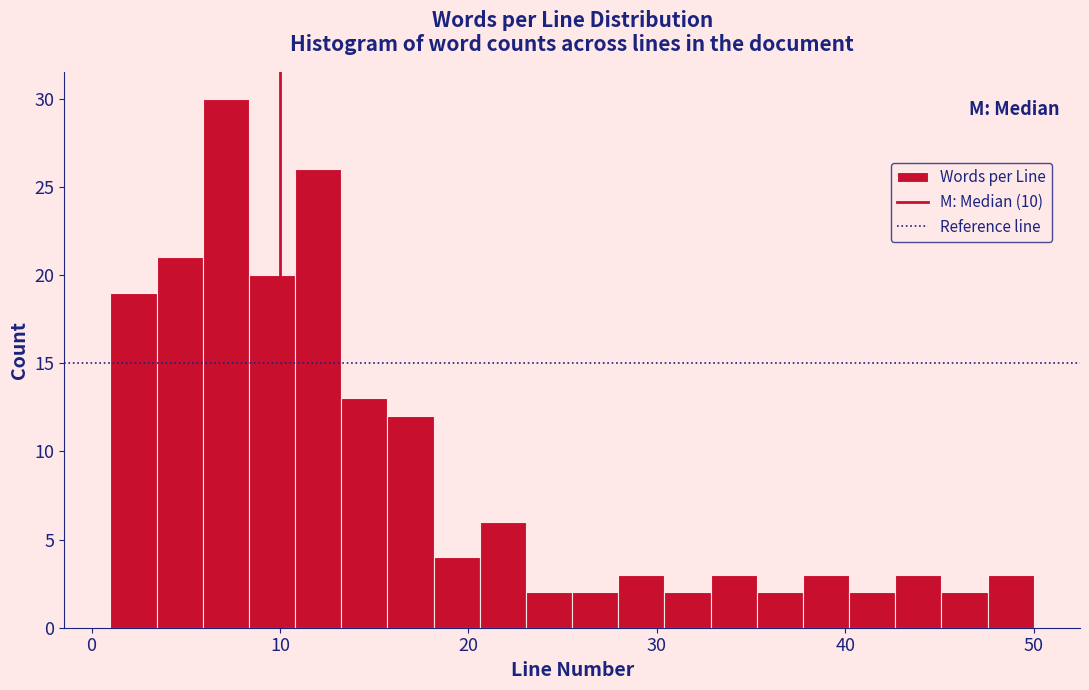

Read against the x-axis, roughly where is the centre of the tallest bar?

7